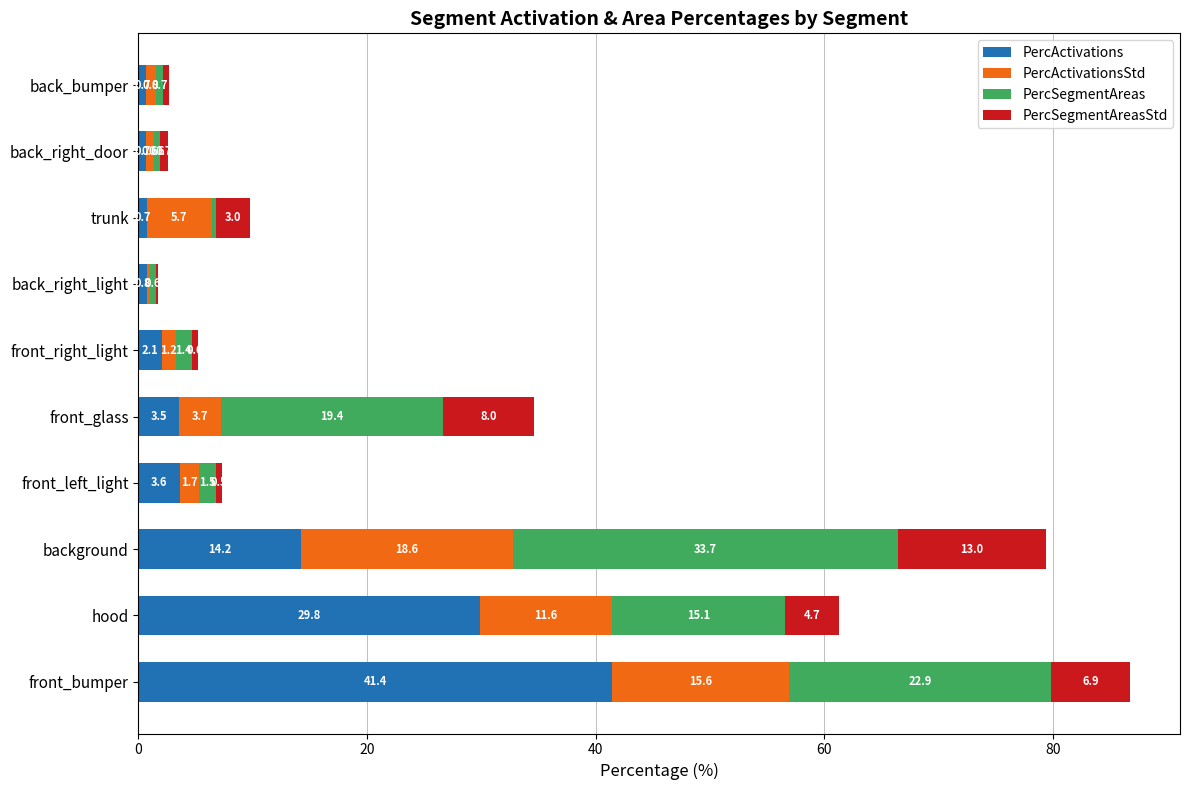

At which label does PercActivations reach its peak?

front_bumper